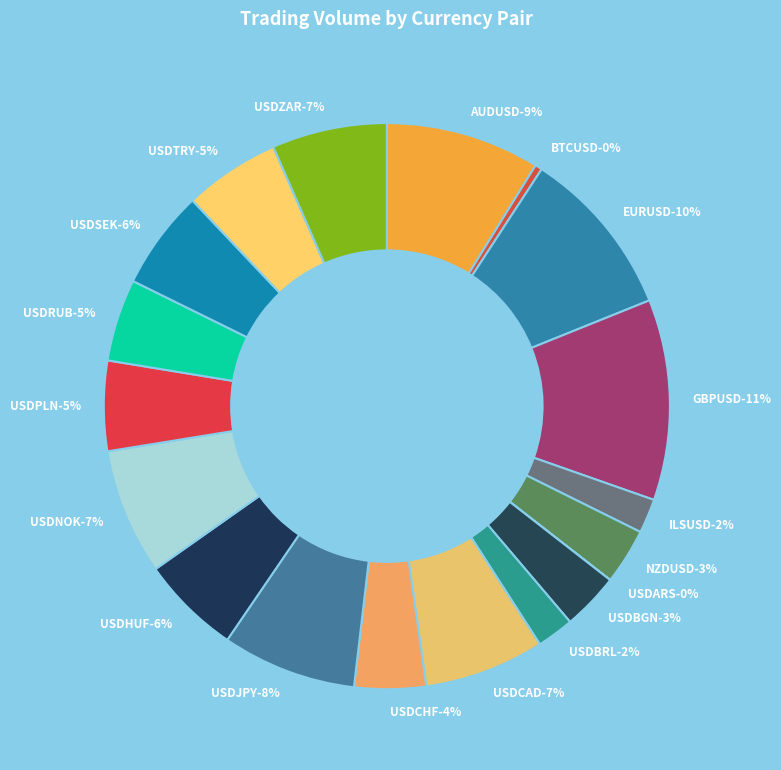

Approximately how many times larger is the value at USDNOK compared to USDRUB?

1.5